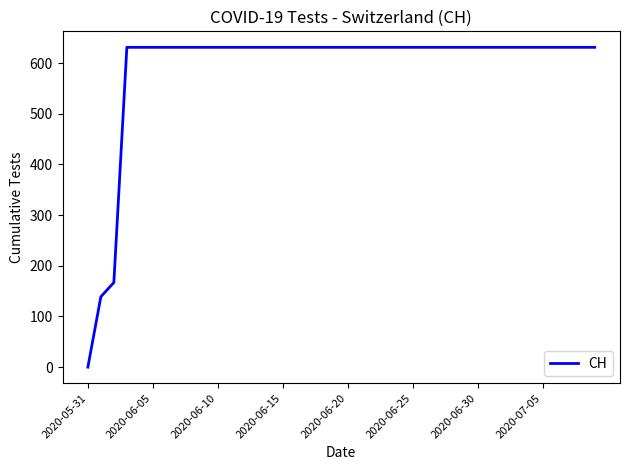

Reading right to left, transcribe all the data shown in this chart.

631	631	631	631	631	631	631	631	631	631	631	631	631	631	631	631	631	631	631	631	631	631	631	631	631	631	631	631	631	631	631	631	631	631	631	631	631	167	139	0